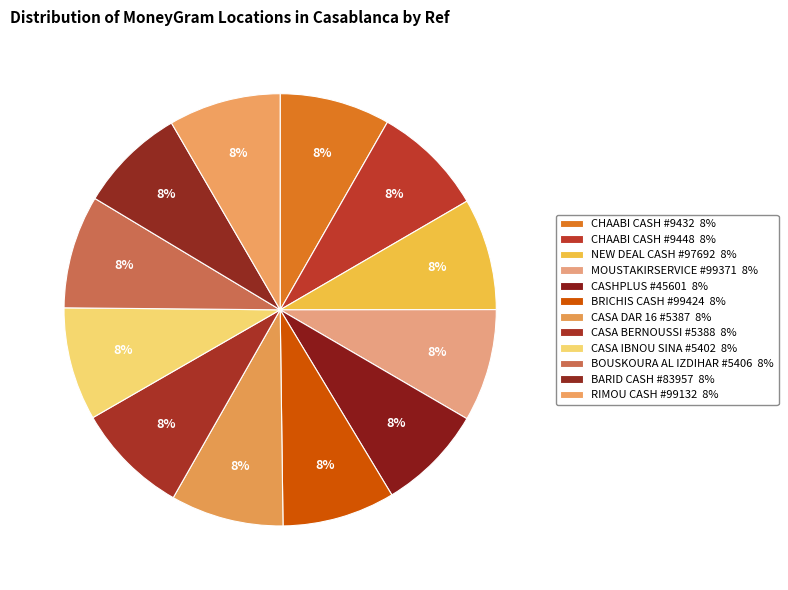

Does any single category account for the majority?

No